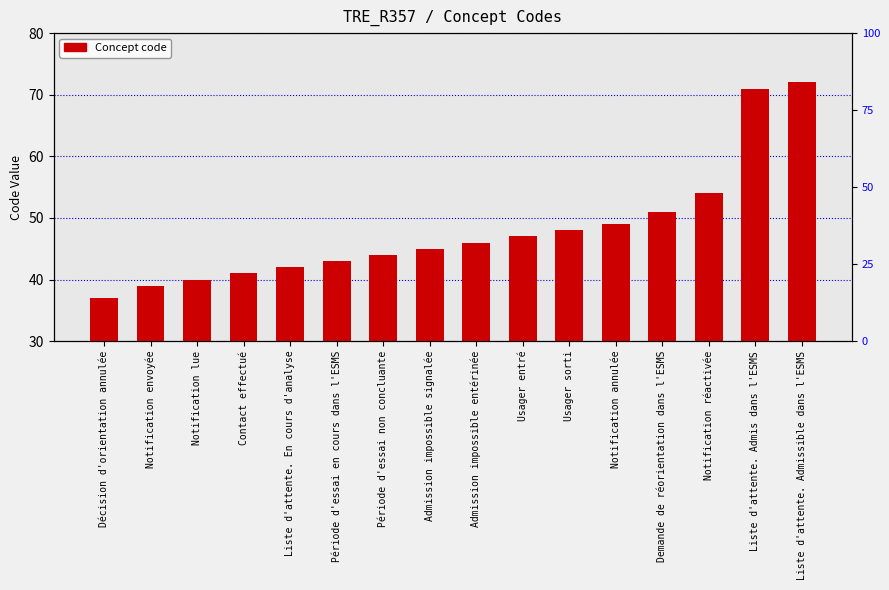

What position from the right is Liste d'attente. En cours d'analyse?

12